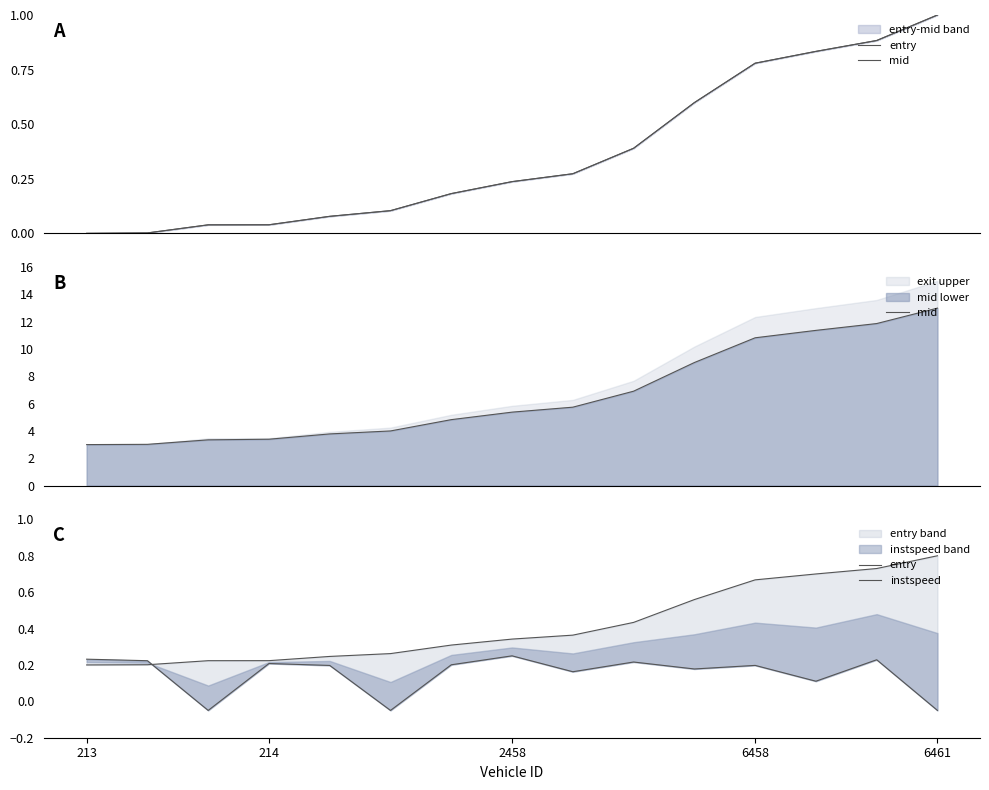

Which series has the largest total across all categories?

mid